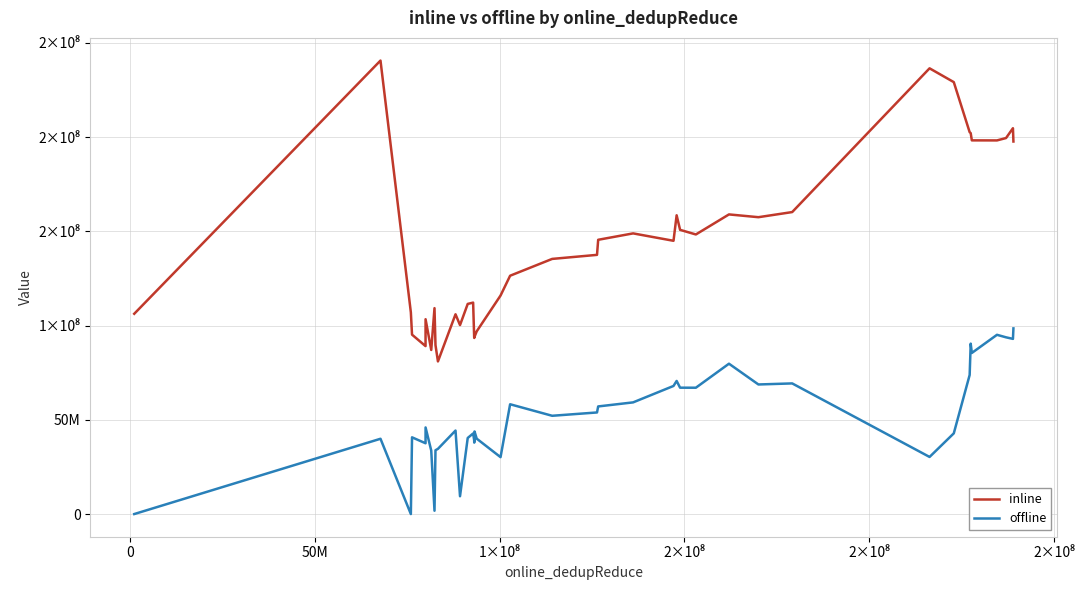

True or false: inline has more than 0 interior local peaks.

True